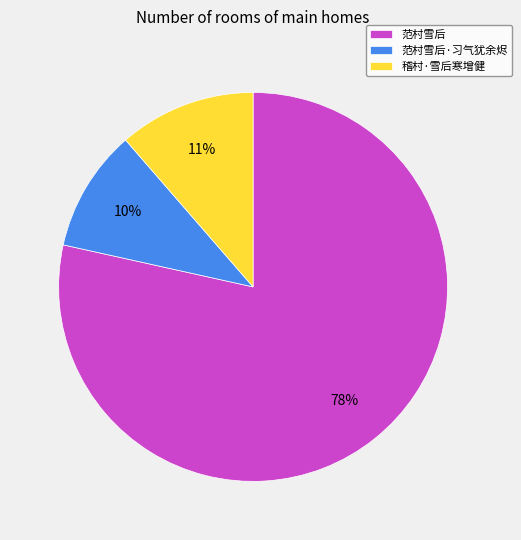

Do 范村雪后·习气犹余烬 and 范村雪后 together represent more than half of the pie?

Yes